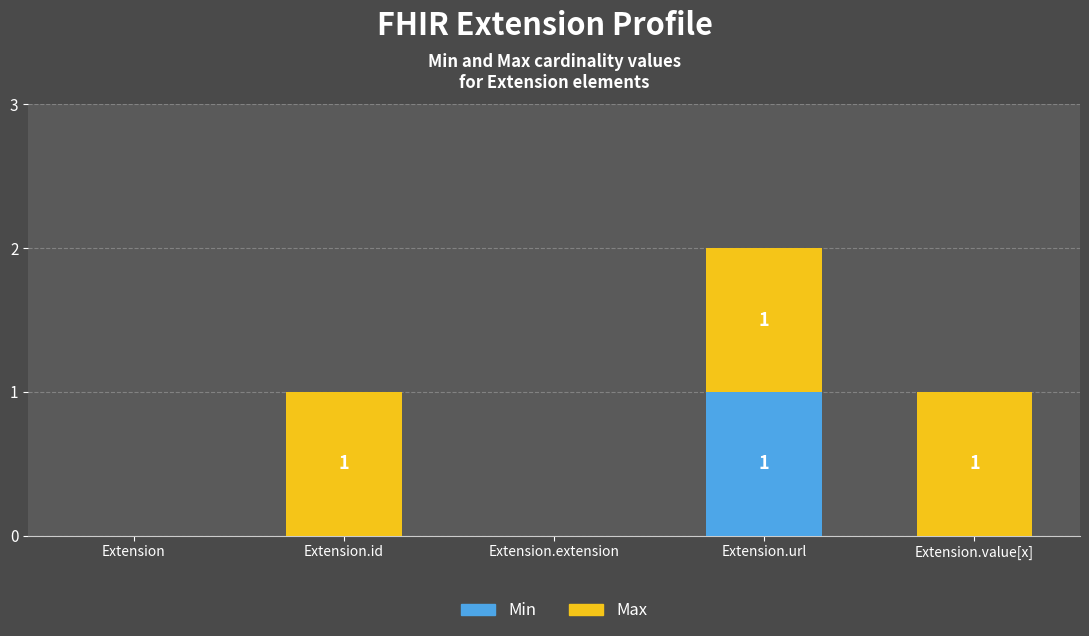

Reading right to left, what are the values for Min?

Extension.value[x]=0	Extension.url=1	Extension.extension=0	Extension.id=0	Extension=0